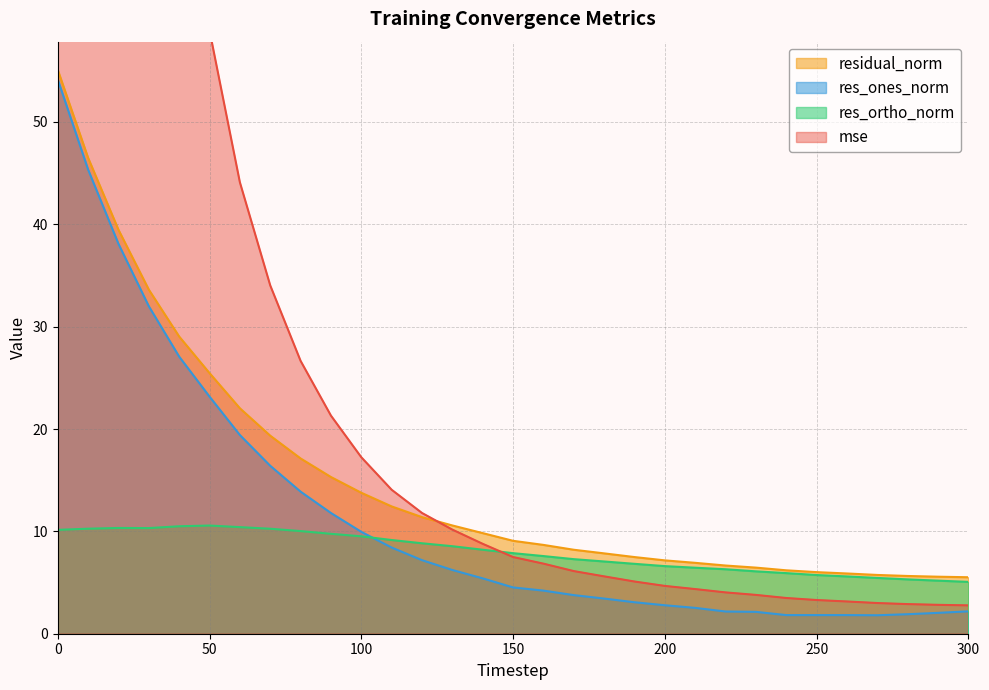

Which label corresponds to the smallest value in the chart?

270